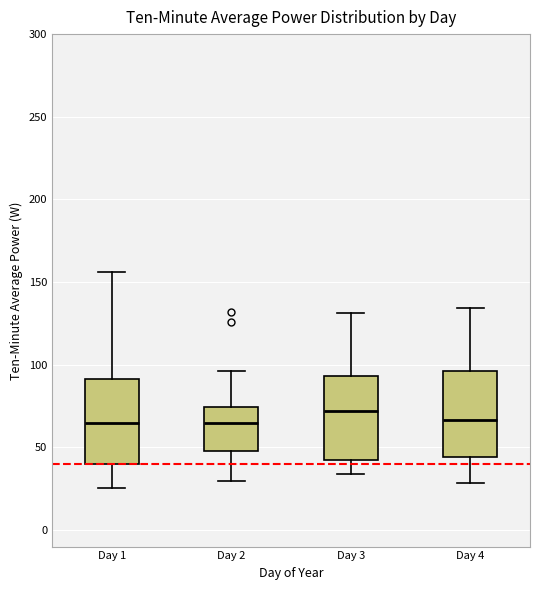

Reading left to right, transcribe this box plot: for each box, give where its median line is, the range the box spans, and where its two whiskers end, as read against the y-axis. The values are not printed on the chart, so give them approximately, as read against the axis.

Day 1: median 65, box 40 to 90, whiskers 25 to 155
Day 2: median 65, box 50 to 75, whiskers 30 to 95
Day 3: median 70, box 40 to 95, whiskers 35 to 130
Day 4: median 65, box 45 to 95, whiskers 30 to 135